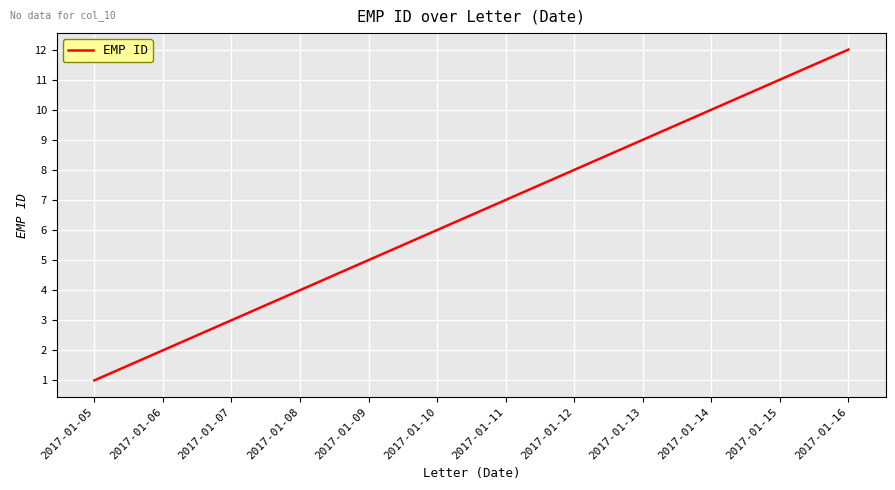

Reading left to right, list all the values displayed in this chart.

2017-01-05=1	2017-01-06=2	2017-01-07=3	2017-01-08=4	2017-01-09=5	2017-01-10=6	2017-01-11=7	2017-01-12=8	2017-01-13=9	2017-01-14=10	2017-01-15=11	2017-01-16=12